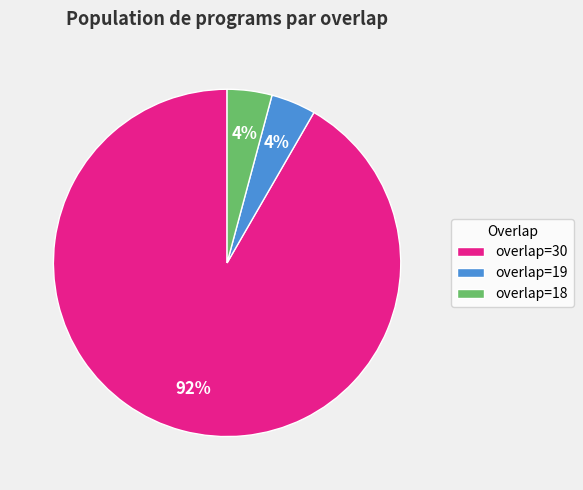

To the nearest percent, what portion does overlap=30 represent?

92%